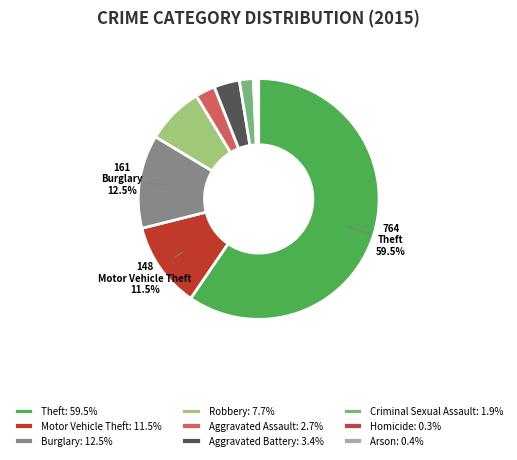

Count the number of slices in the pie.

9